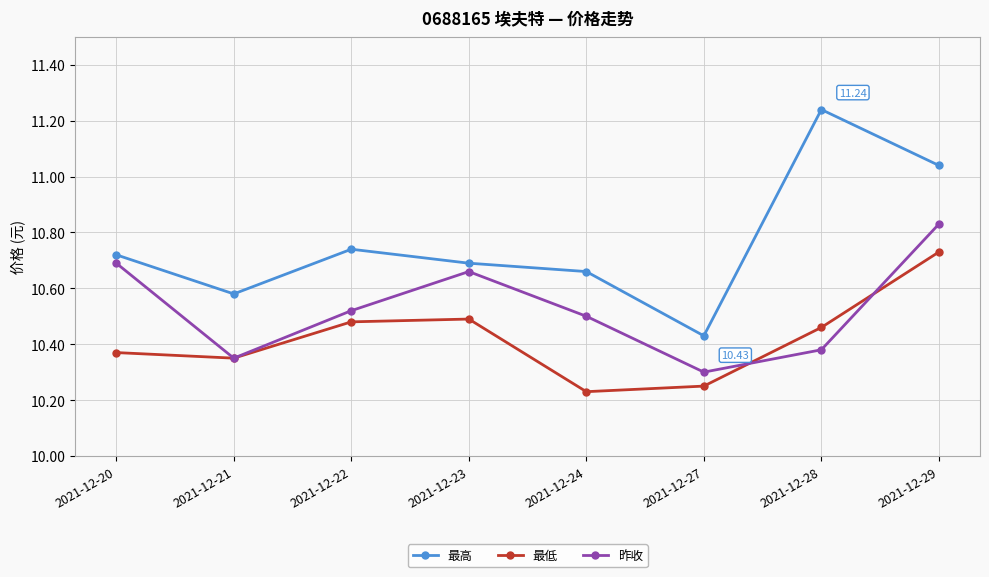

Which category has the lowest value in the 最低 series?

2021-12-24